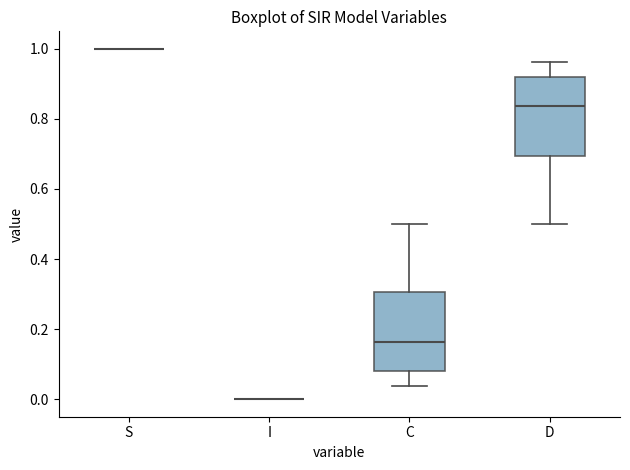

Reading left to right, transcribe this box plot: for each box, give where its median line is, the range the box spans, and where its two whiskers end, as read against the y-axis. The values are not printed on the chart, so give them approximately, as read against the axis.

S: box collapsed to a line at 1.00, whiskers 1.00 to 1.00
I: box collapsed to a line at 0.00, whiskers 0.00 to 0.00
C: median 0.16, box 0.08 to 0.30, whiskers 0.04 to 0.50
D: median 0.84, box 0.70 to 0.92, whiskers 0.50 to 0.96